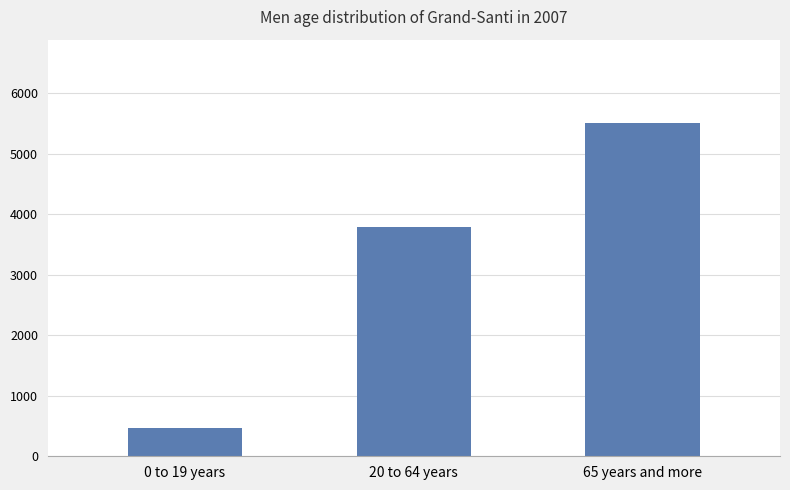

Rank the categories by value from lowest to highest.

0 to 19 years, 20 to 64 years, 65 years and more